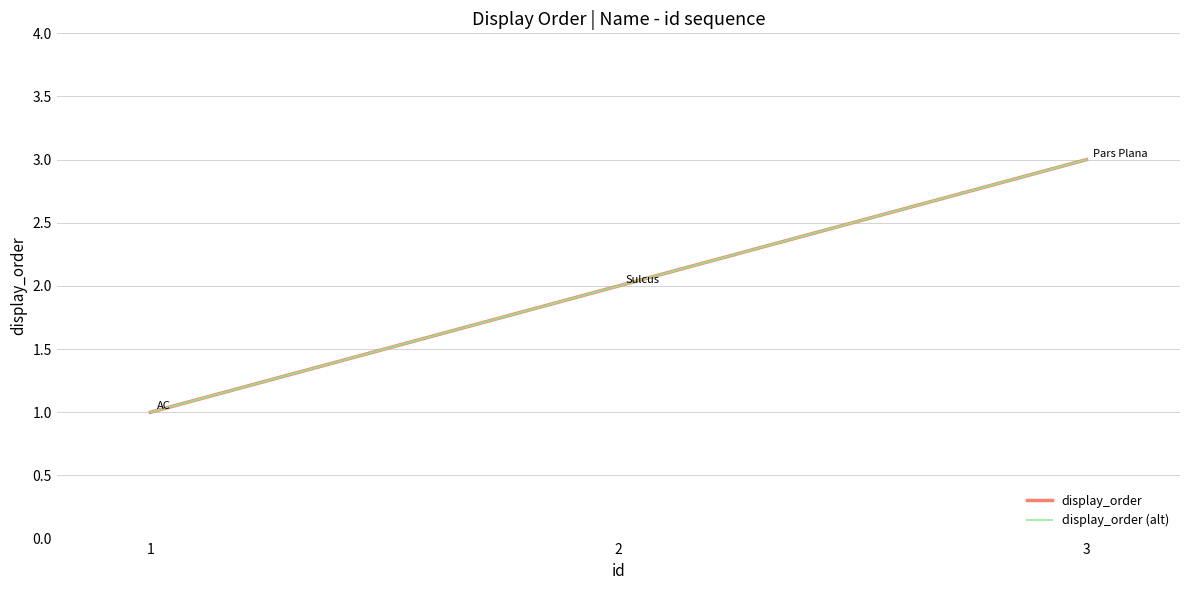

Reading left to right, extract all data points from this chart.

display_order: 1=1	2=2	3=3
display_order (alt): 1=1	2=2	3=3